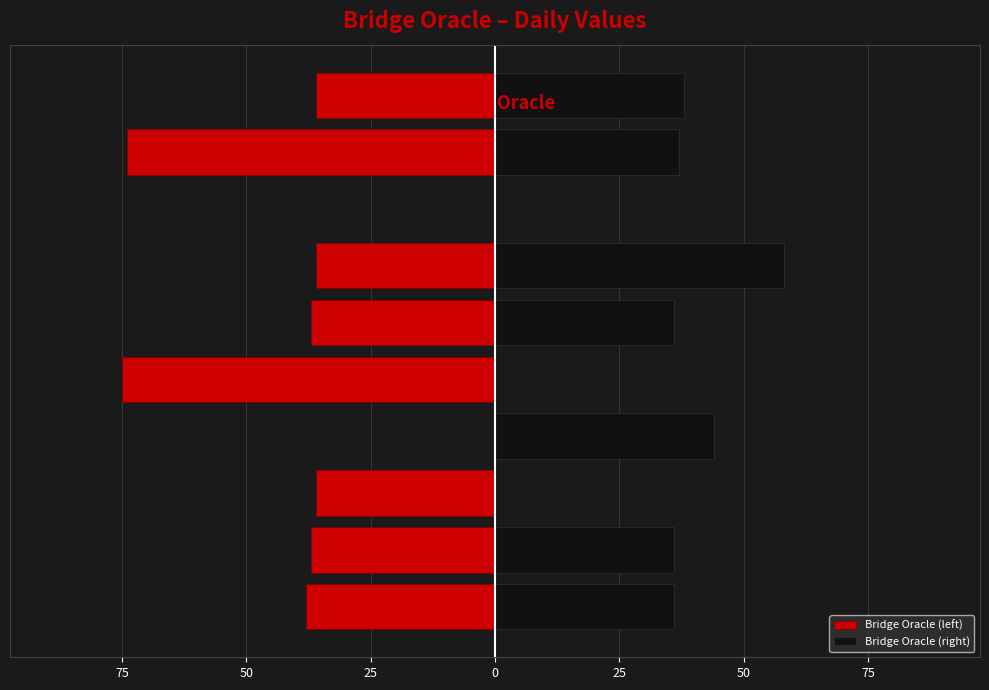

What is the sum of all Bridge Oracle (right) values?

285